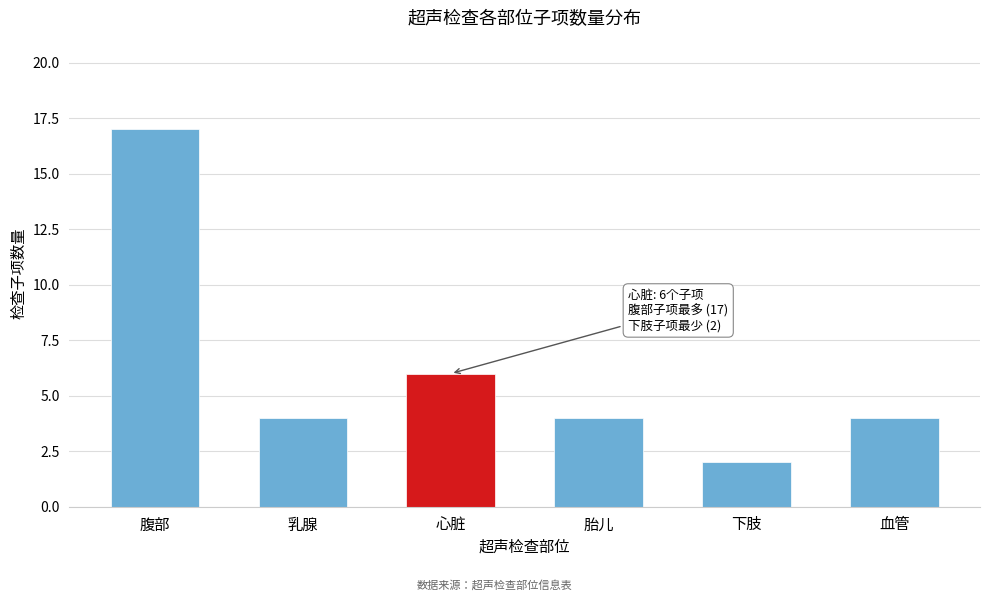

Reading left to right, transcribe all the data shown in this chart.

腹部=17	乳腺=4	心脏=6	胎儿=4	下肢=2	血管=4